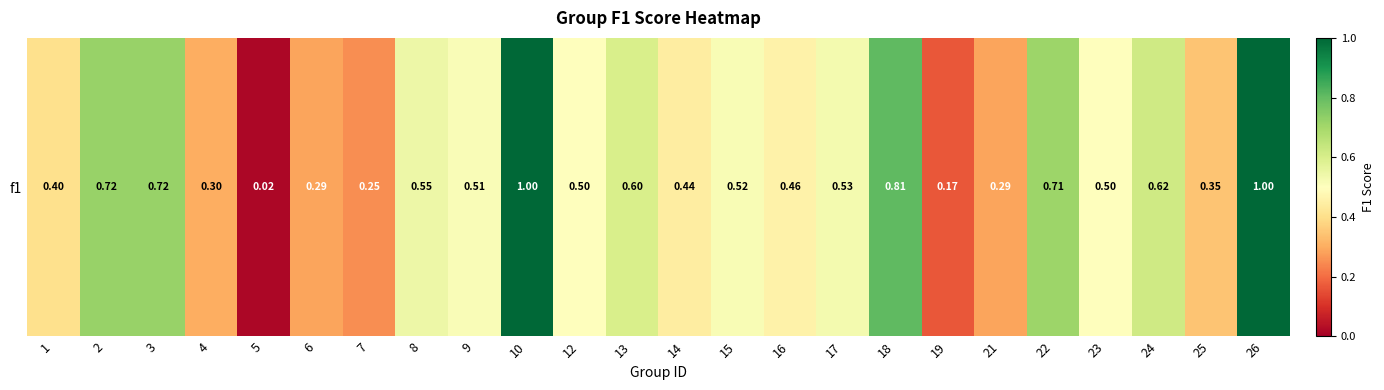

What is the change in value from 21 to 22?

+0.4